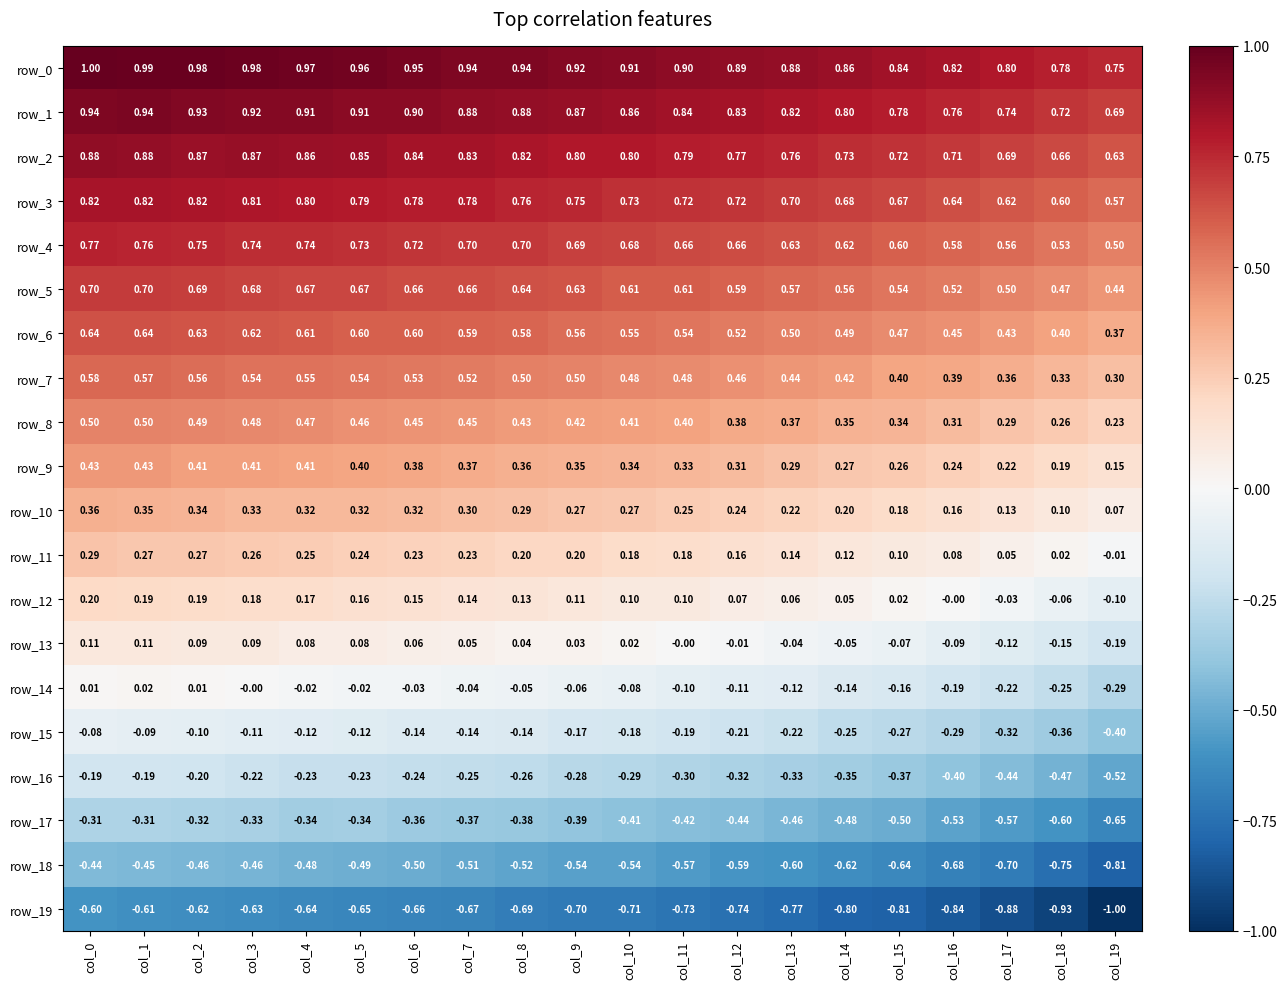

What is the difference between the second highest and minimum values in the row_16 series?

0.3